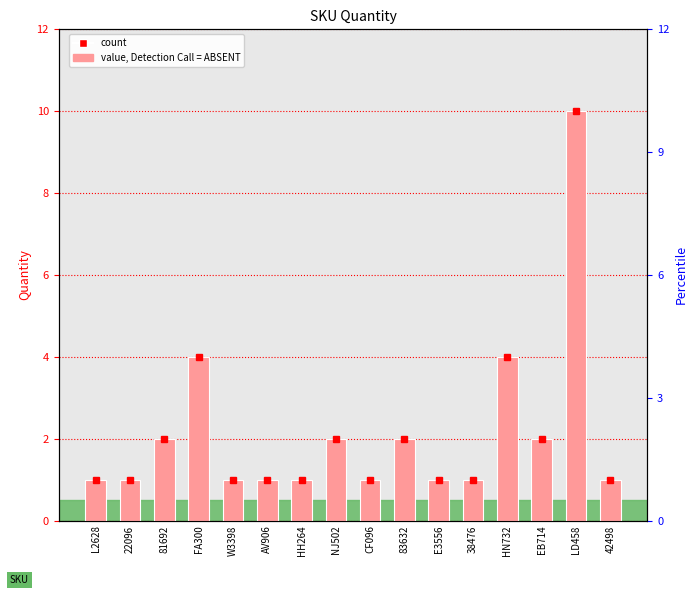

What is the label of the 3rd bar from the left?

81692